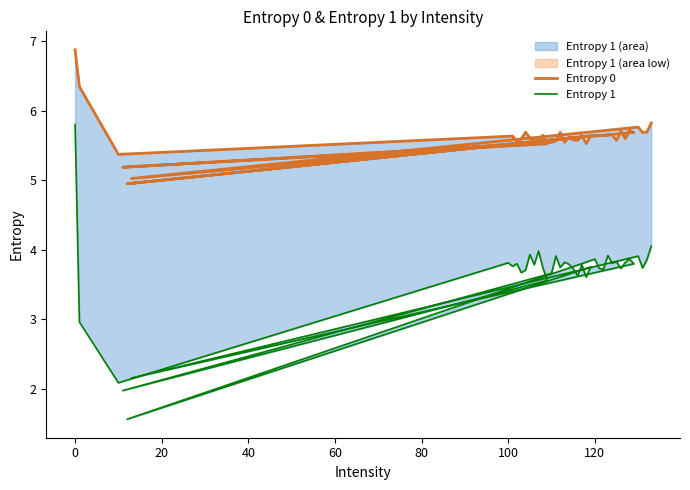

True or false: Entropy 0 and Entropy 1 cross at least once.

False